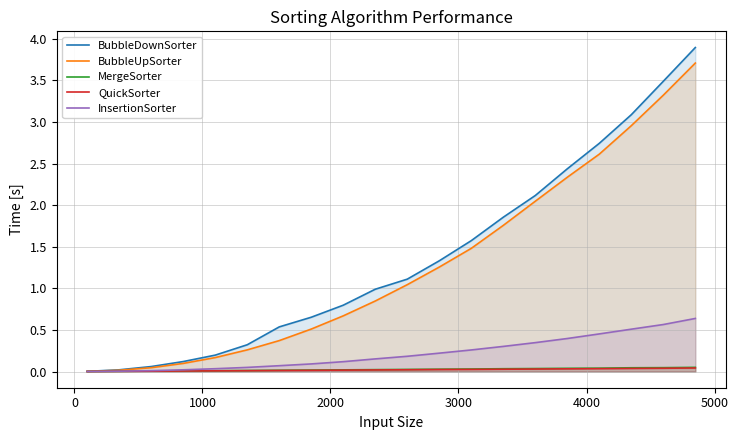

Which series has the largest range (max minus min)?

BubbleDownSorter